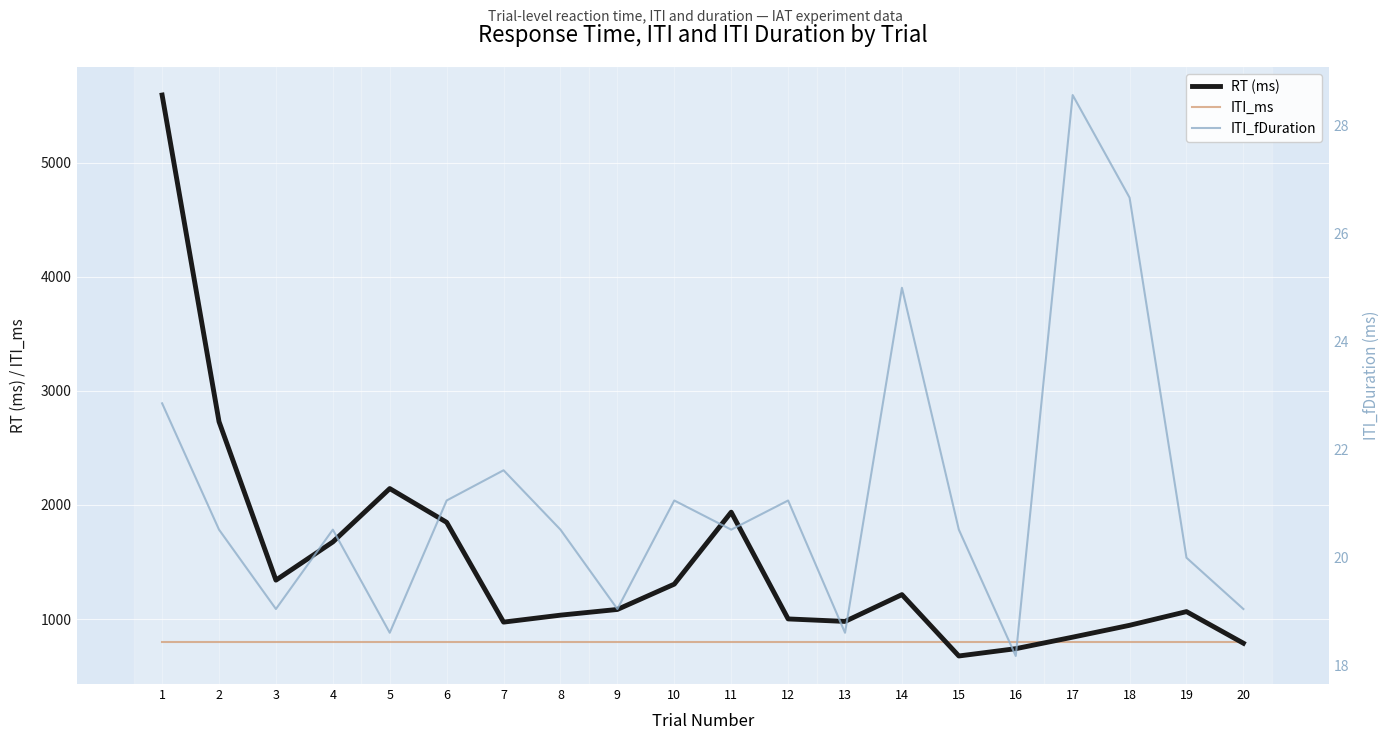

True or false: ITI_fDuration has a value of 18.6 at 13.

True